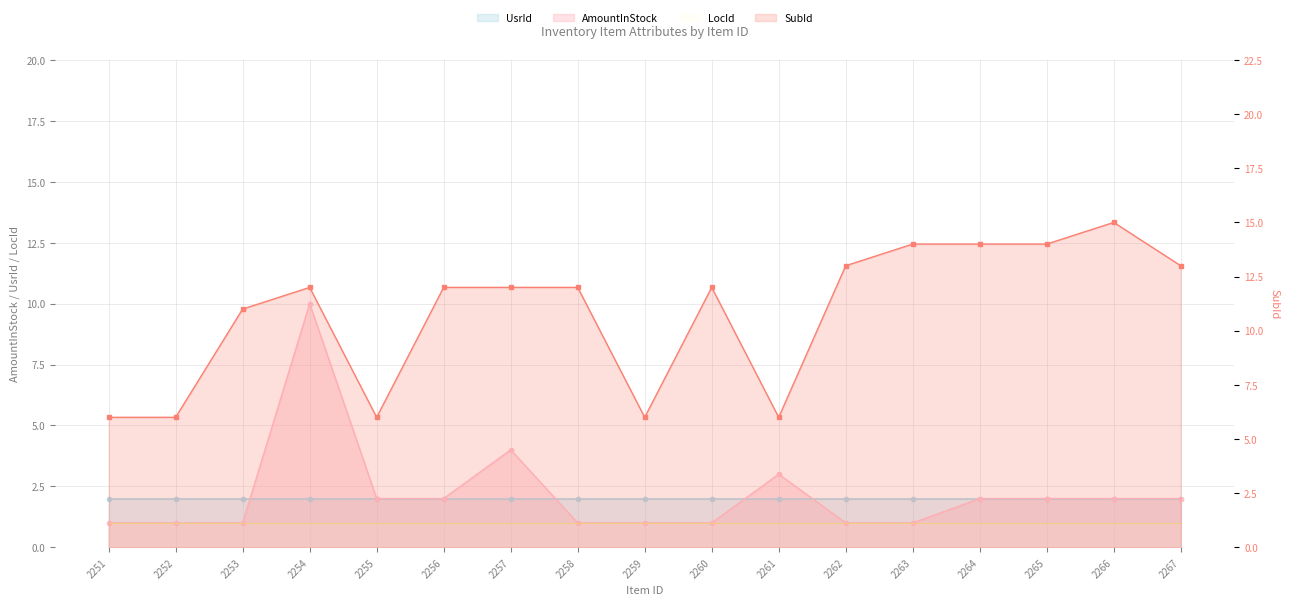

What is the value of the SubId point at the 7th from the left?

12